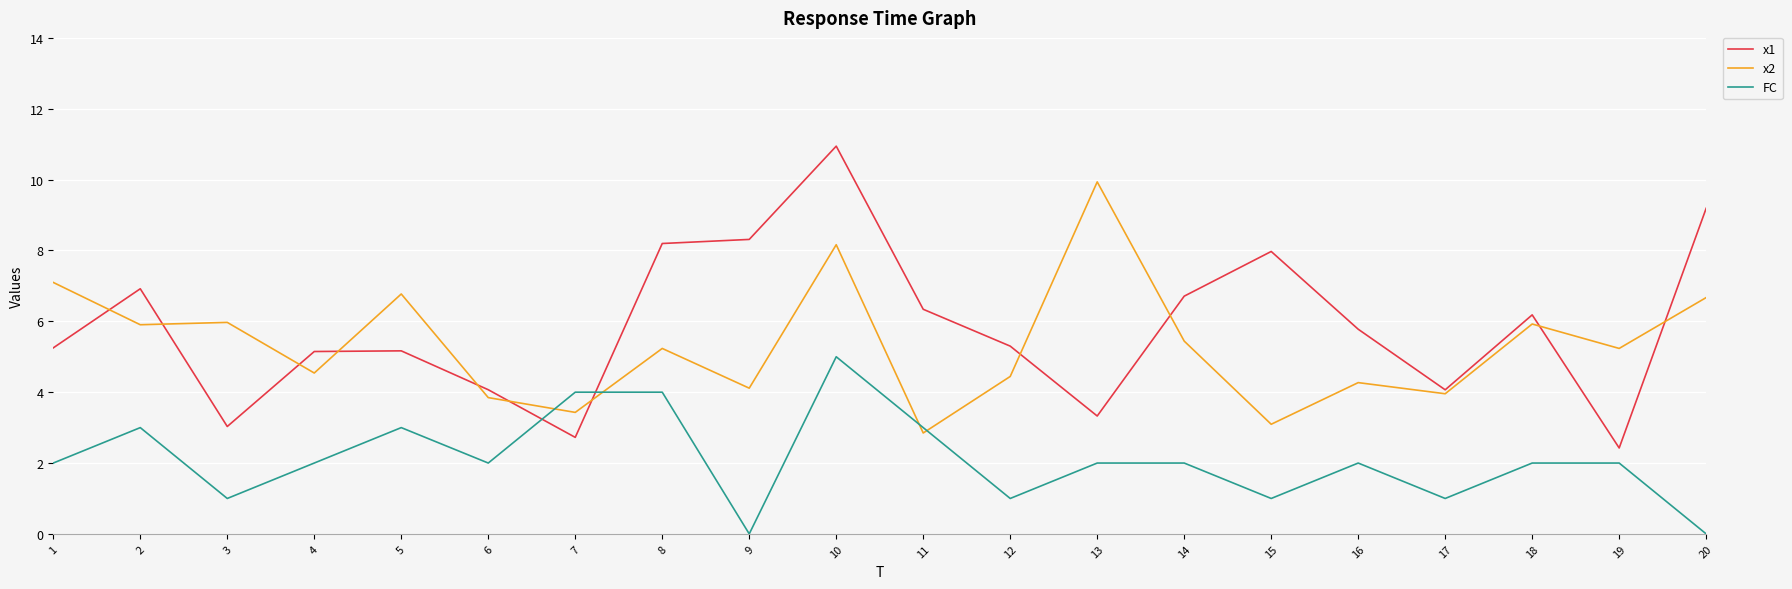

What is the sum of the x2 values at 12 and 5?

11.2